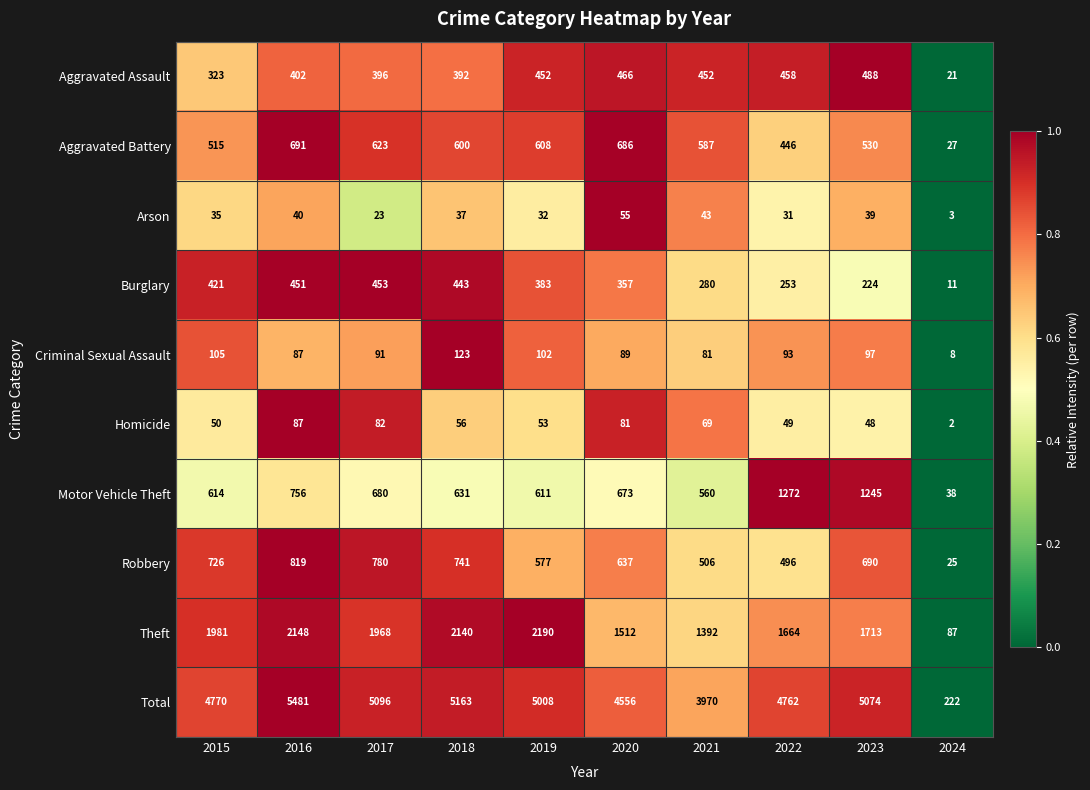

Which series has the largest total across all categories?

Total